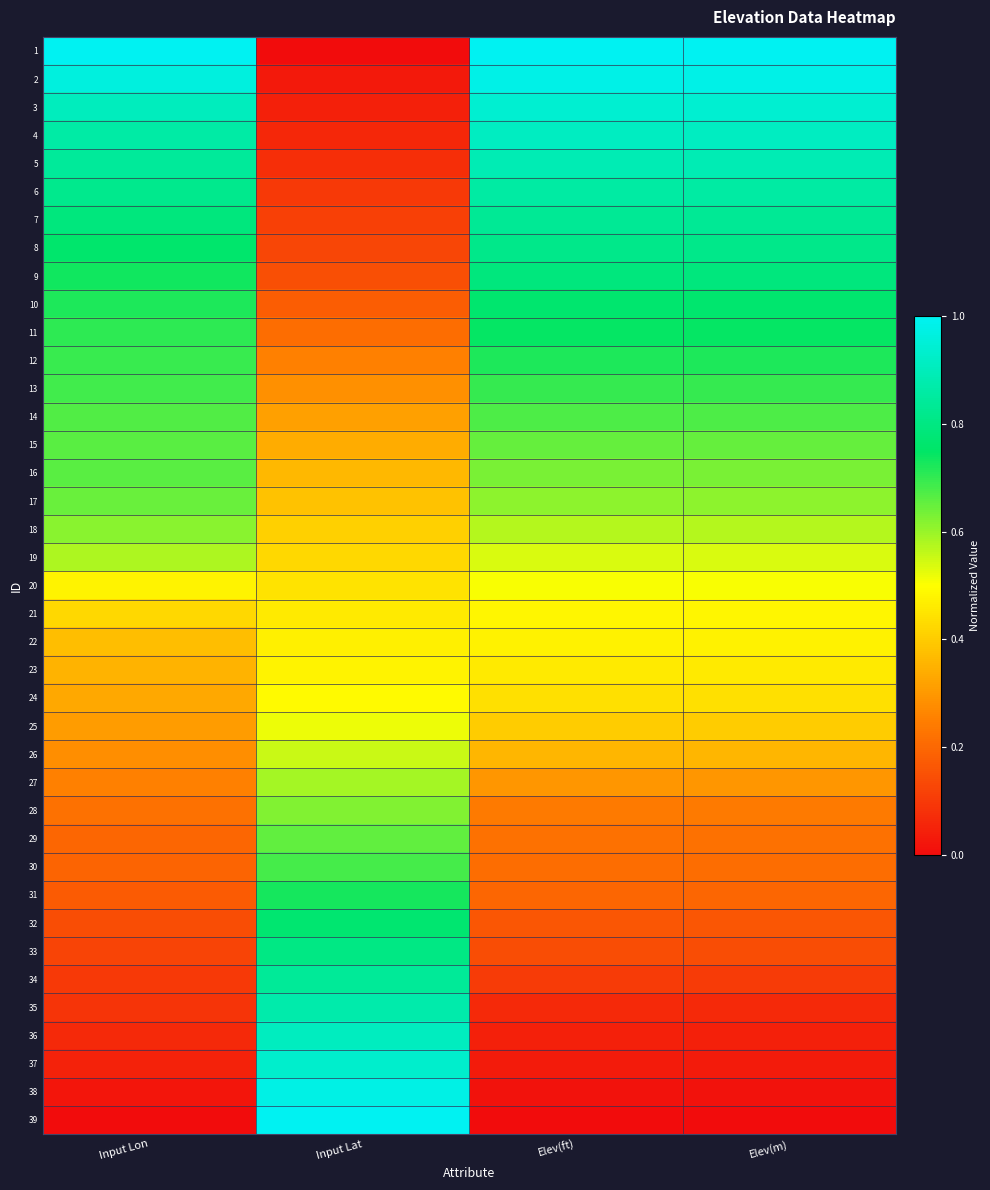

At Input Lat, list the series in order from largest to smallest.

39, 38, 37, 36, 35, 34, 33, 32, 31, 30, 29, 28, 27, 26, 25, 24, 23, 22, 21, 20, 19, 18, 17, 16, 15, 14, 13, 12, 11, 10, 9, 8, 7, 6, 5, 4, 3, 2, 1